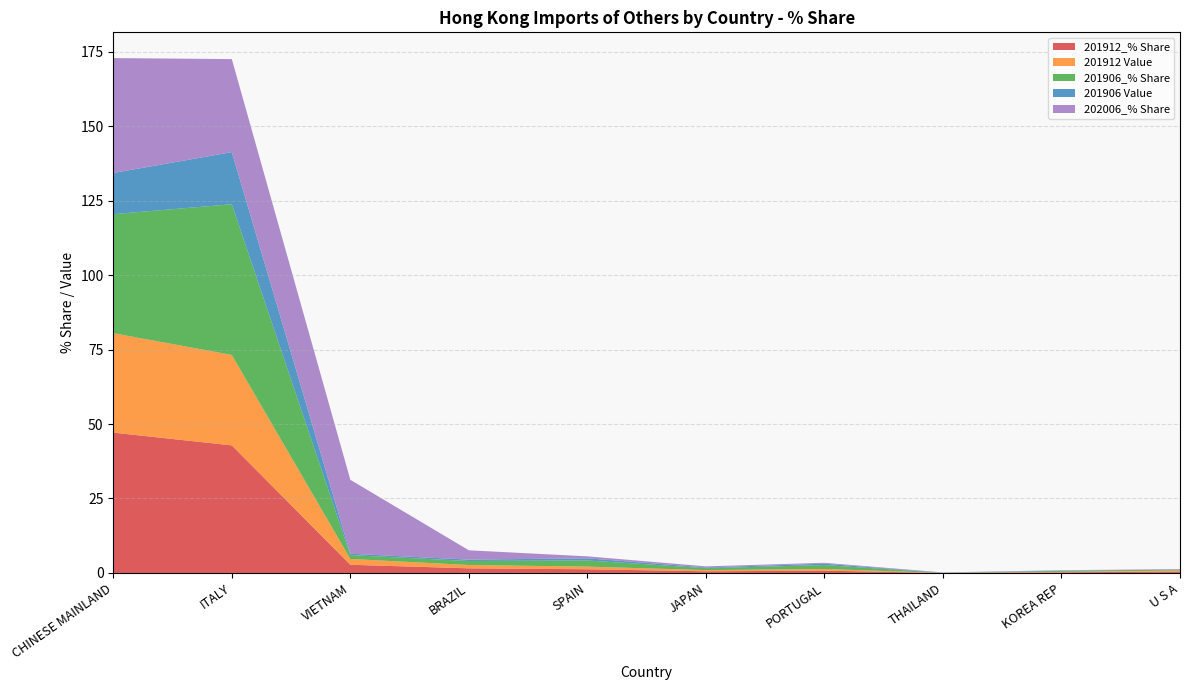

Reading left to right, extract all data points from this chart.

201912_% Share: CHINESE MAINLAND=47.1	ITALY=42.8	VIETNAM=2.8	BRAZIL=1.6	SPAIN=1.2	JAPAN=0.6	PORTUGAL=0.8	THAILAND=0.0	KOREA REP=0.2	U S A=0.5
201912 Value: CHINESE MAINLAND=33.4	ITALY=30.4	VIETNAM=2.0	BRAZIL=1.1	SPAIN=0.9	JAPAN=0.4	PORTUGAL=0.6	THAILAND=0.0	KOREA REP=0.2	U S A=0.3
201906_% Share: CHINESE MAINLAND=40.0	ITALY=50.6	VIETNAM=1.3	BRAZIL=1.3	SPAIN=2.1	JAPAN=0.7	PORTUGAL=1.3	THAILAND=0.0	KOREA REP=0.3	U S A=0.3
201906 Value: CHINESE MAINLAND=13.8	ITALY=17.5	VIETNAM=0.4	BRAZIL=0.5	SPAIN=0.7	JAPAN=0.2	PORTUGAL=0.5	THAILAND=0.0	KOREA REP=0.1	U S A=0.1
202006_% Share: CHINESE MAINLAND=38.6	ITALY=31.2	VIETNAM=24.8	BRAZIL=3.1	SPAIN=0.7	JAPAN=0.4	PORTUGAL=0.3	THAILAND=0.1	KOREA REP=0.1	U S A=0.1